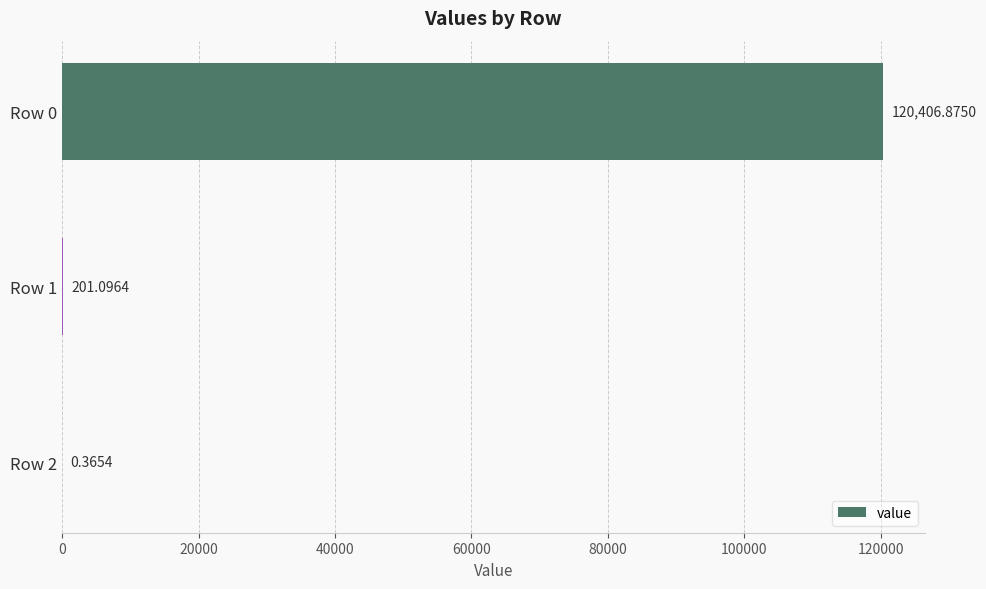

What is the sum of the values at Row 2 and Row 1?

201.5